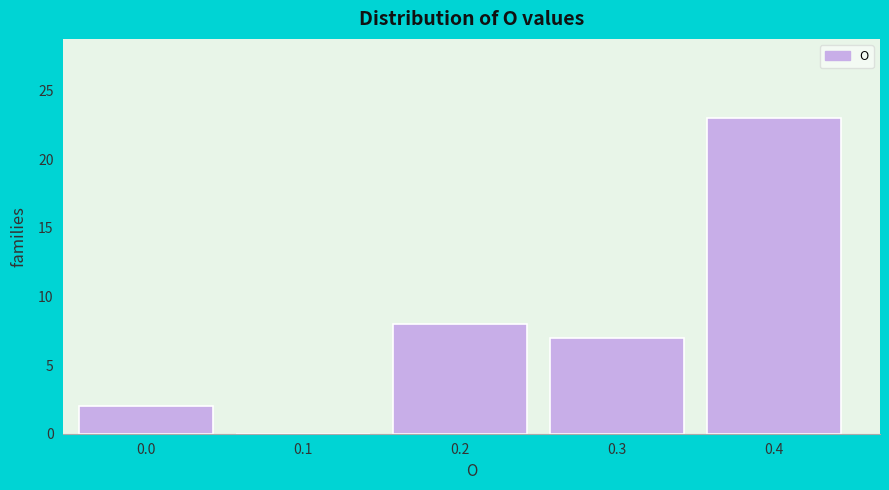

Reading left to right, extract all data points from this chart.

0.0=2	0.1=0	0.2=8	0.3=7	0.4=23